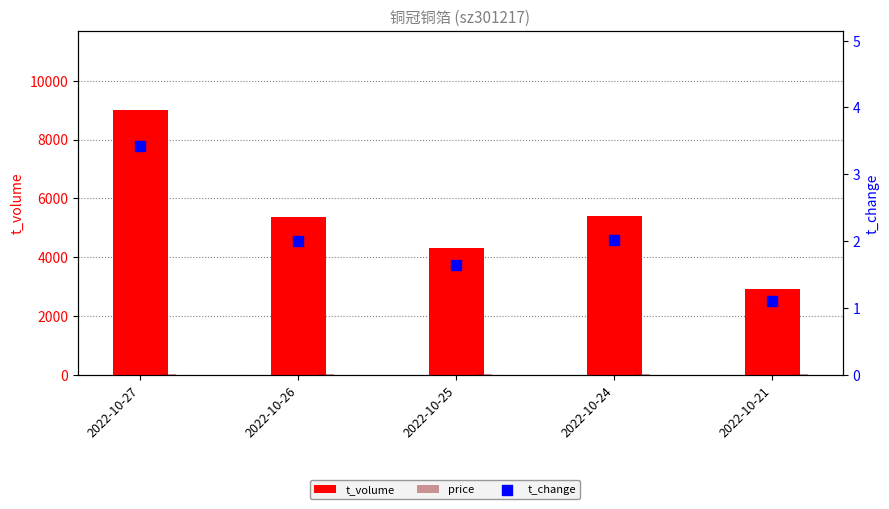

At which category is the sum across all series the highest?

2022-10-27